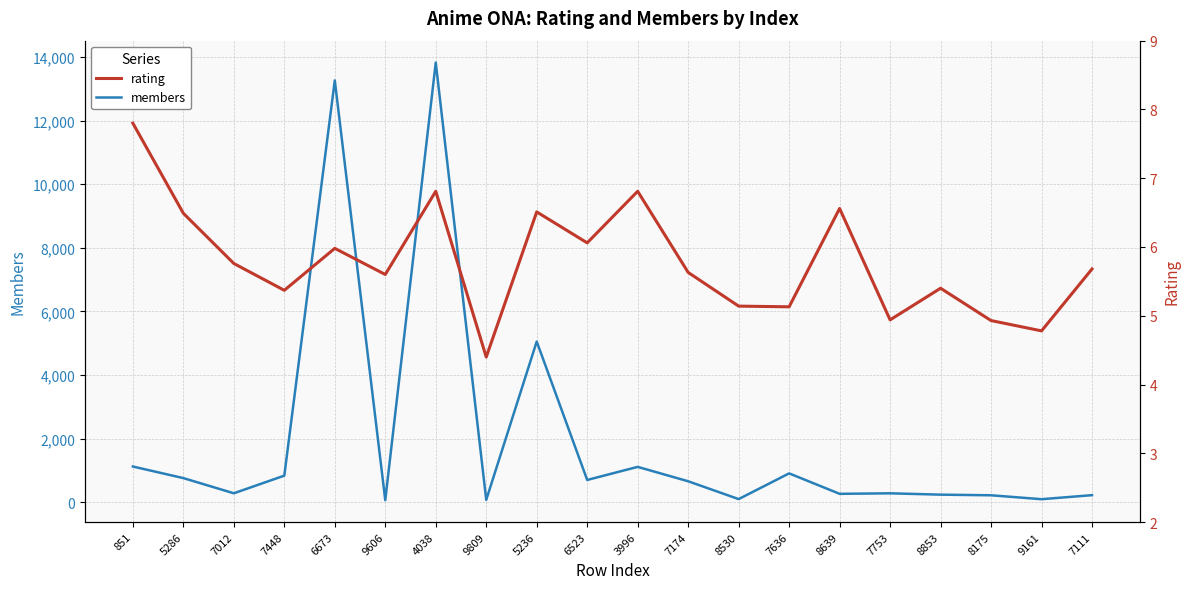

What is the average value of the rating series?

5.8